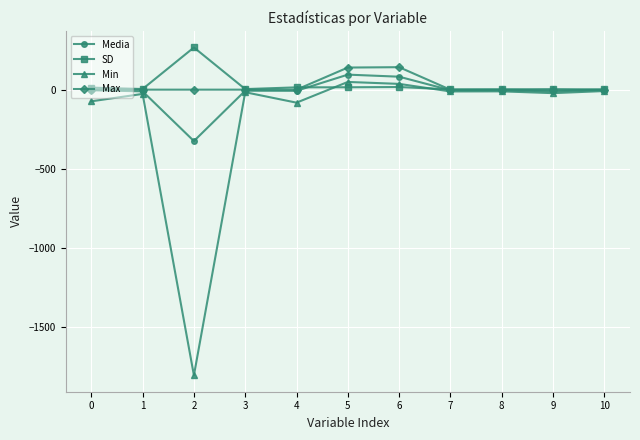

How many lines are shown in the chart?

4